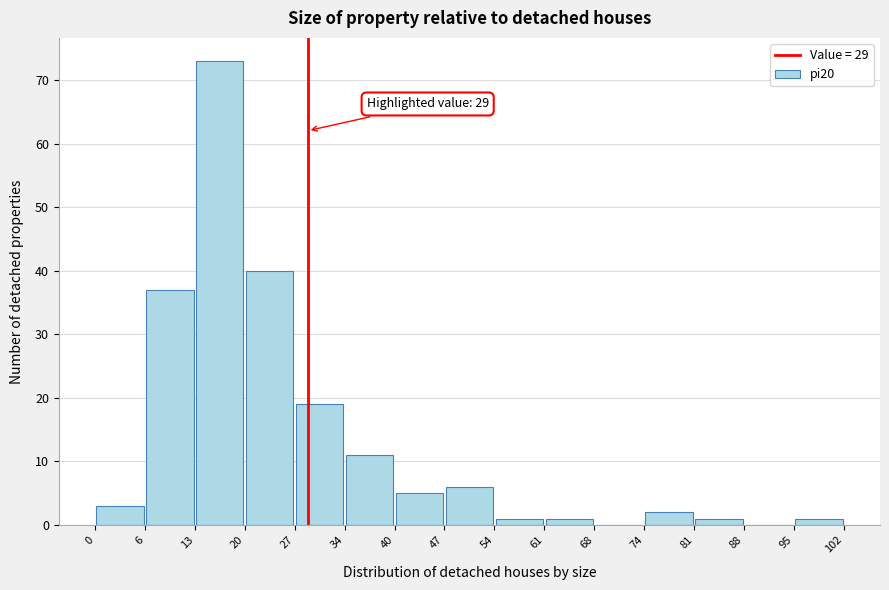

Which range on the x-axis has the tallest bar?

13 to 20